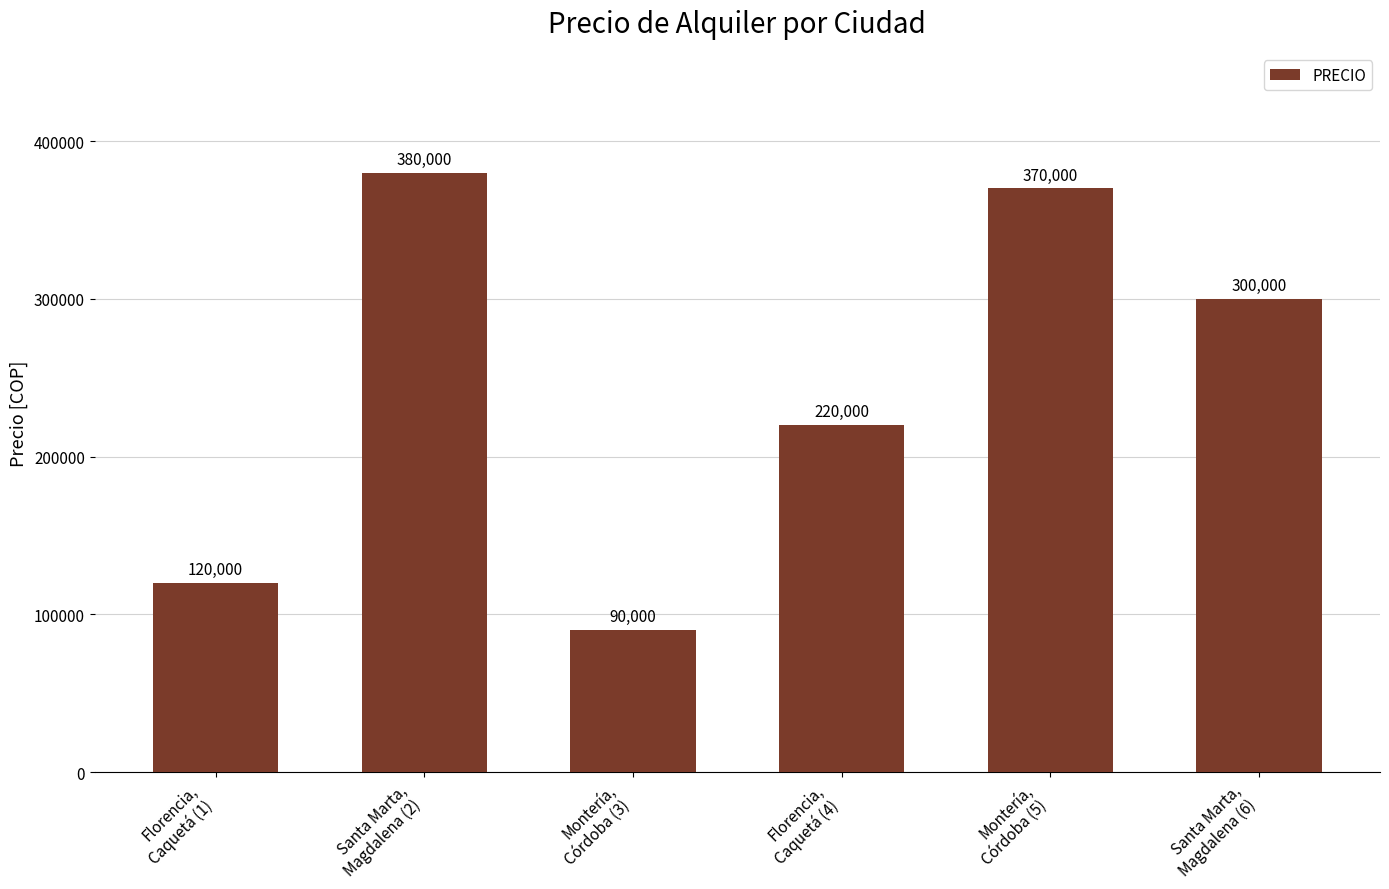

List the labels in order of value, largest first.

Santa Marta,
Magdalena (2), Montería,
Córdoba (5), Santa Marta,
Magdalena (6), Florencia,
Caquetá (4), Florencia,
Caquetá (1), Montería,
Córdoba (3)